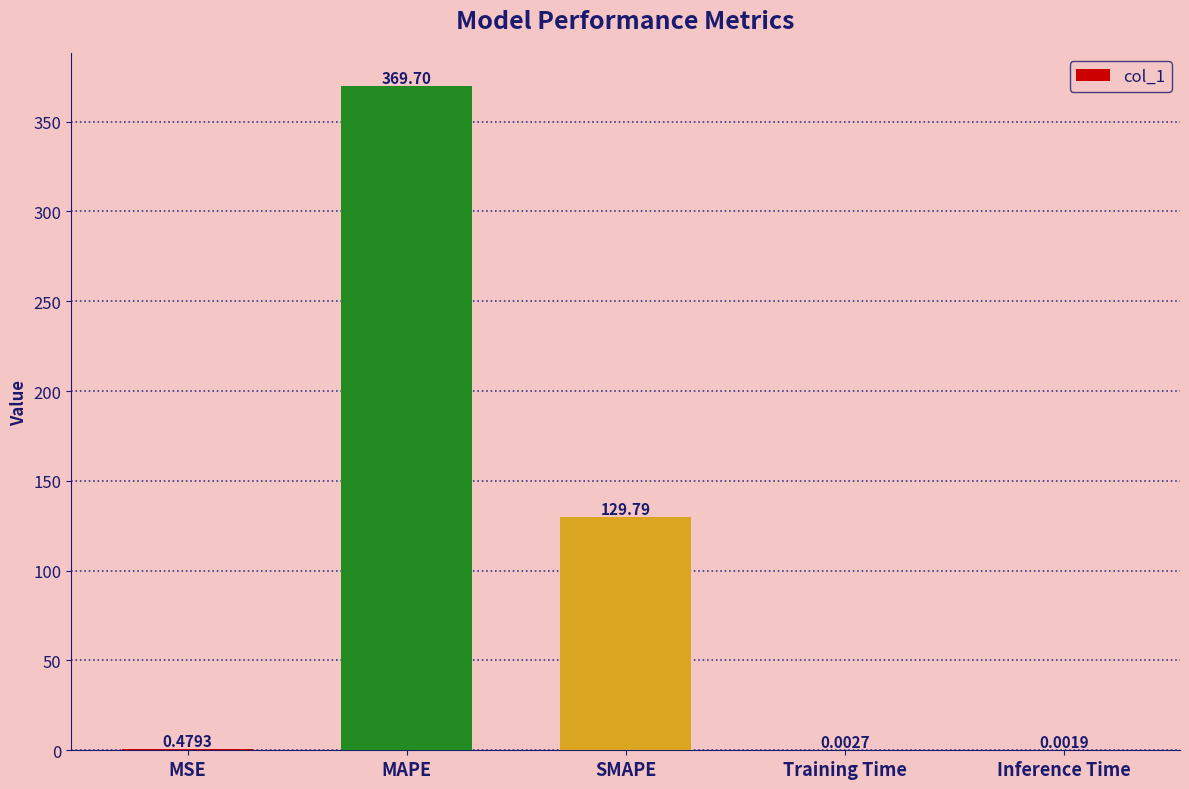

What is the sum of the values at SMAPE and MAPE?

499.5